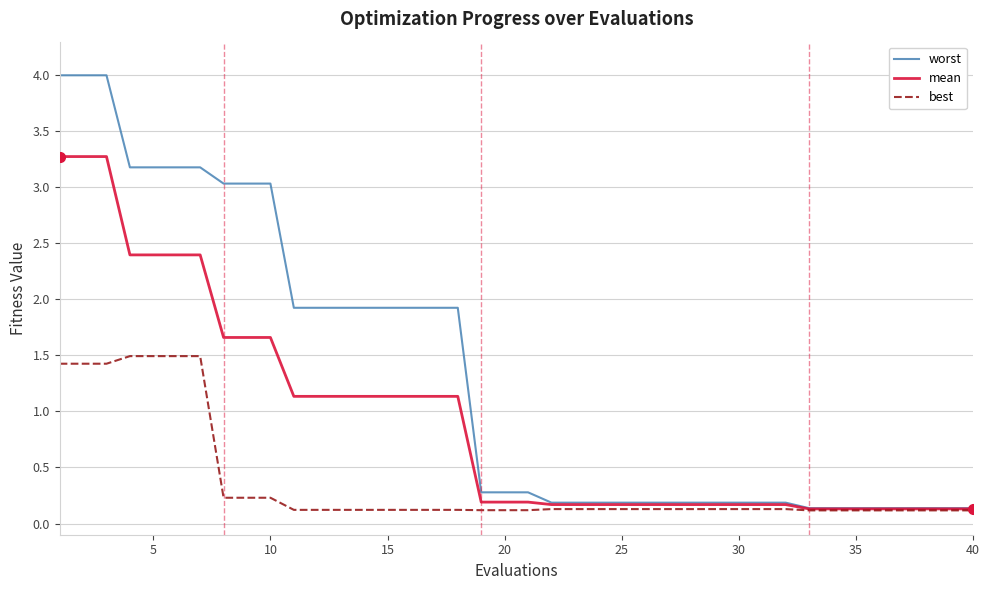

Rank the series by their maximum value, from highest to lowest.

worst, mean, best